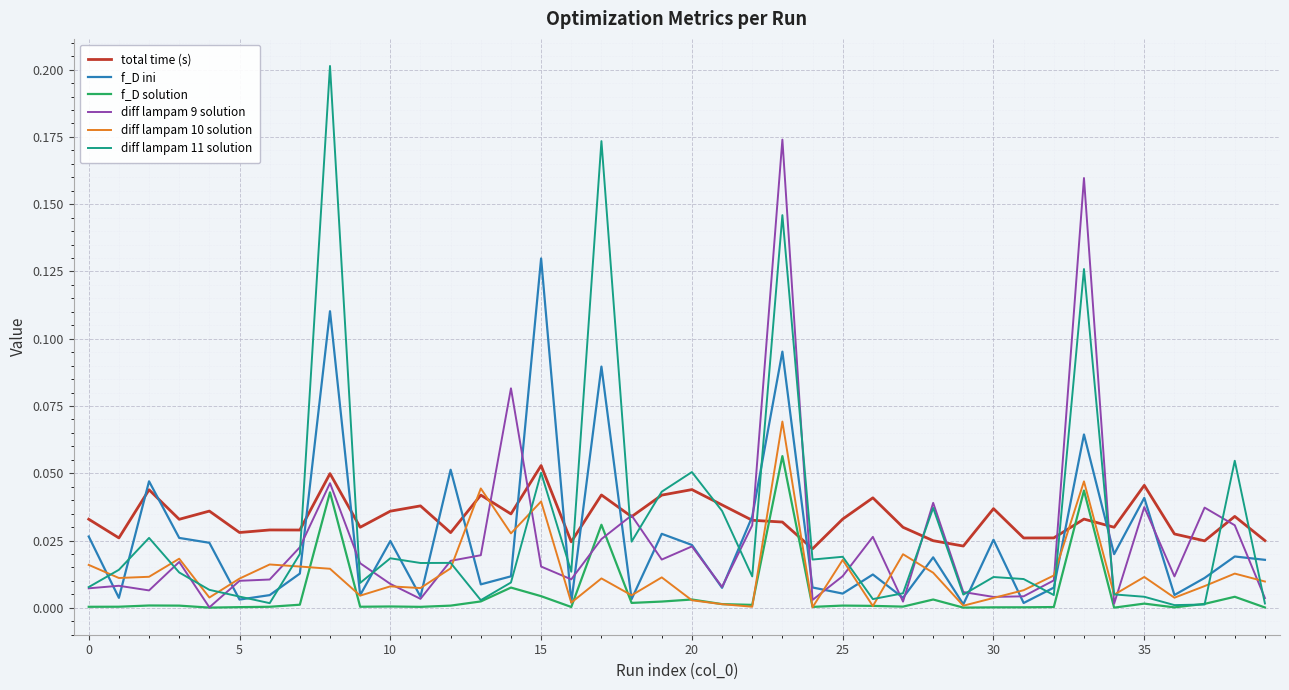

Which series has the largest range (max minus min)?

diff lampam 11 solution